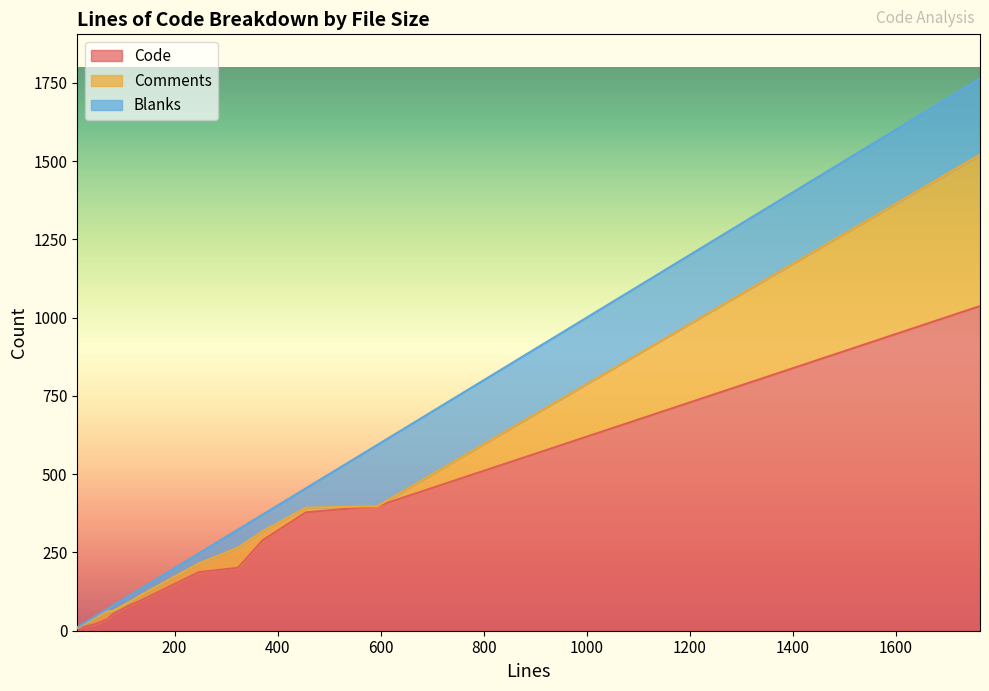

What is the maximum value for Code?

1037